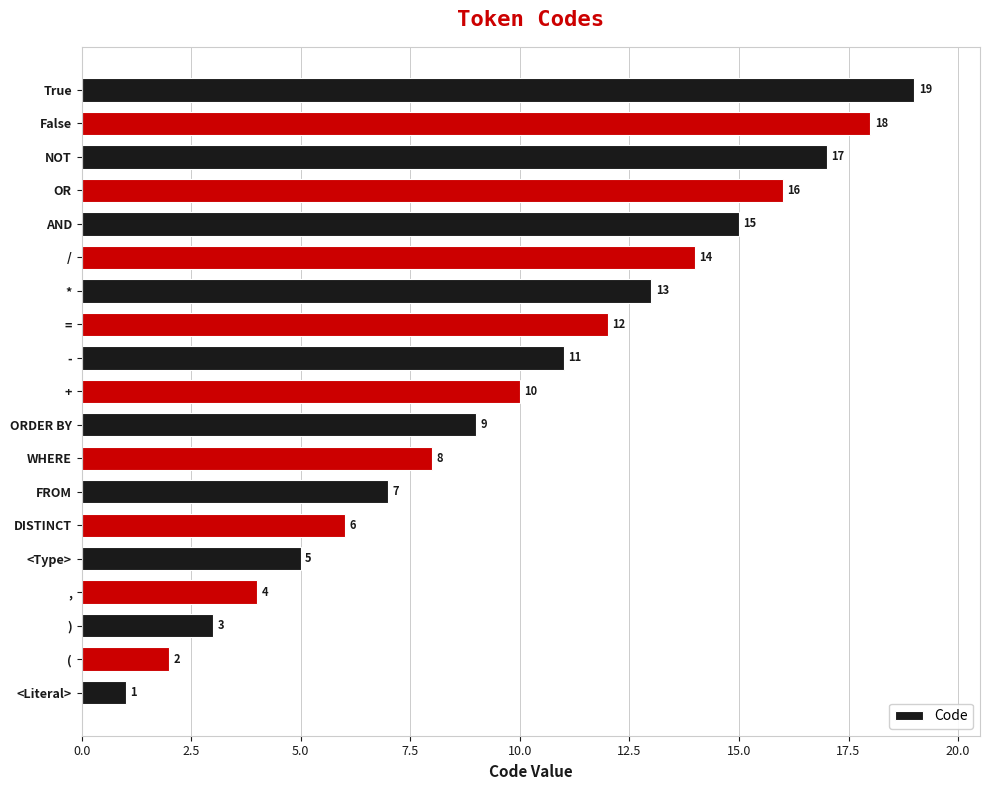

What is the average value?

10